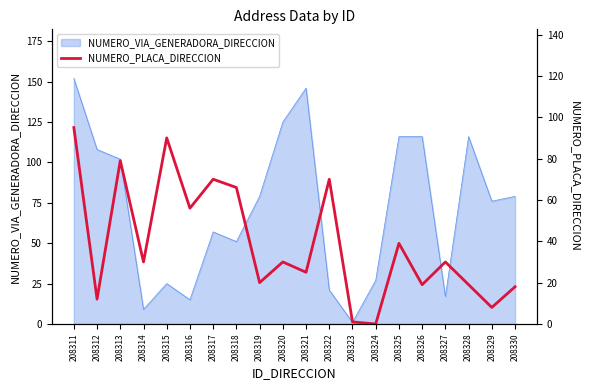

Is it true that NUMERO_VIA_GENERADORA_DIRECCION equals 15 at 208316?

True